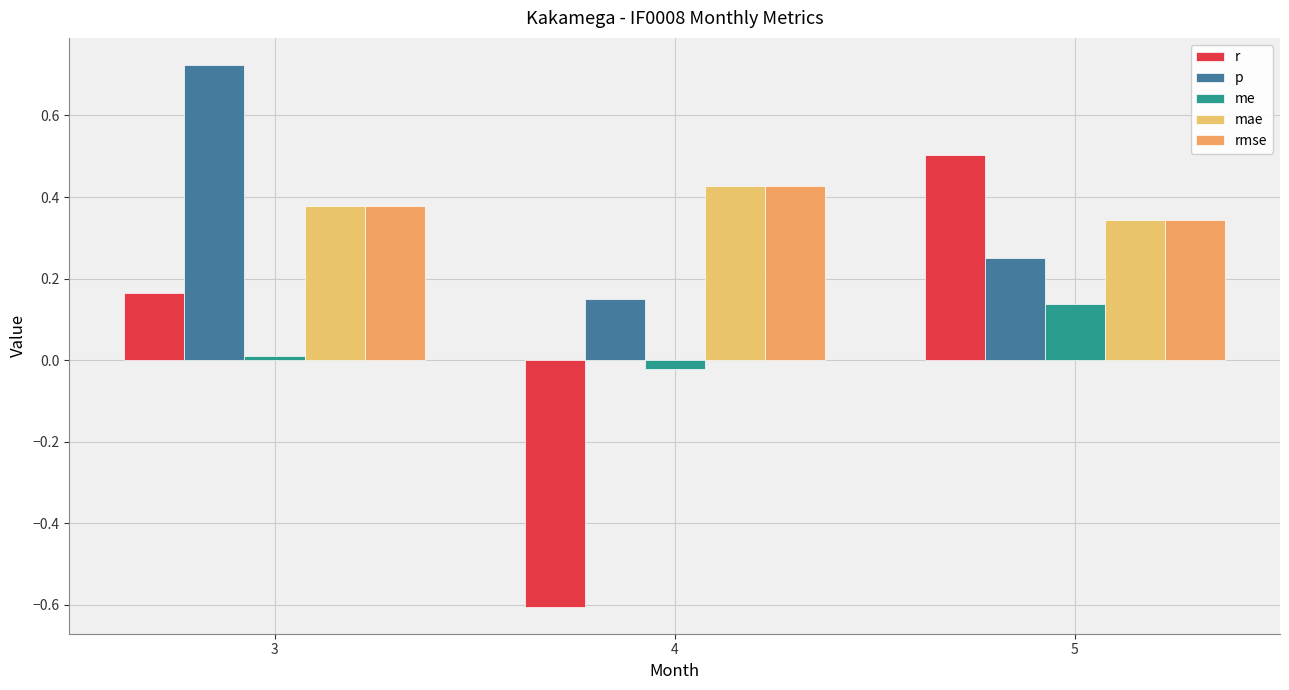

The value of mae at 5 is 0.1. True or false?

False